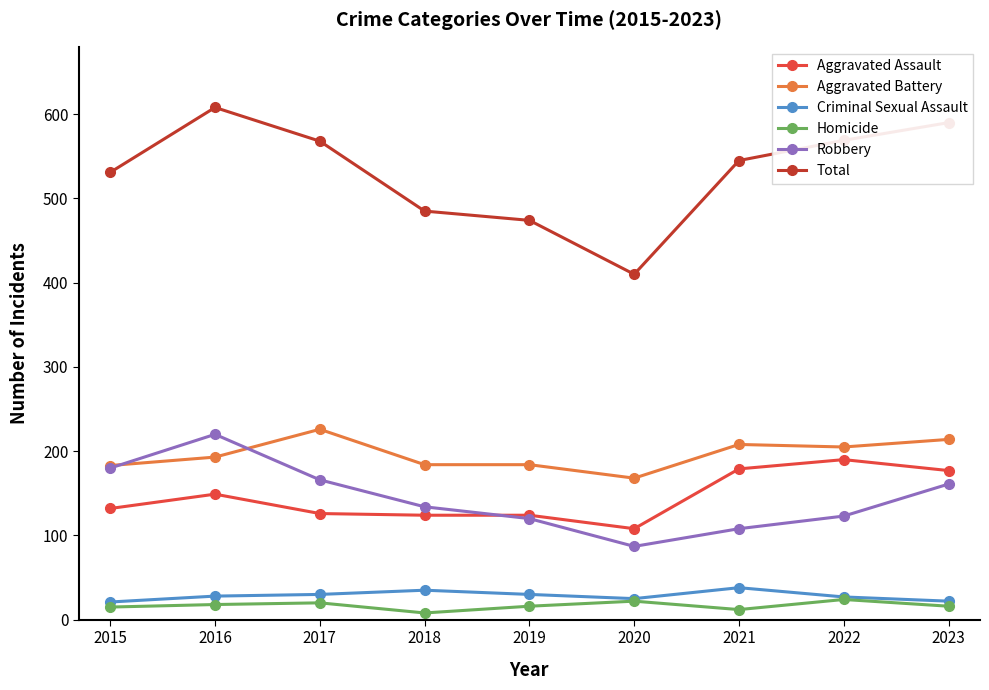

What are all the series names shown in the legend?

Aggravated Assault, Aggravated Battery, Criminal Sexual Assault, Homicide, Robbery, Total